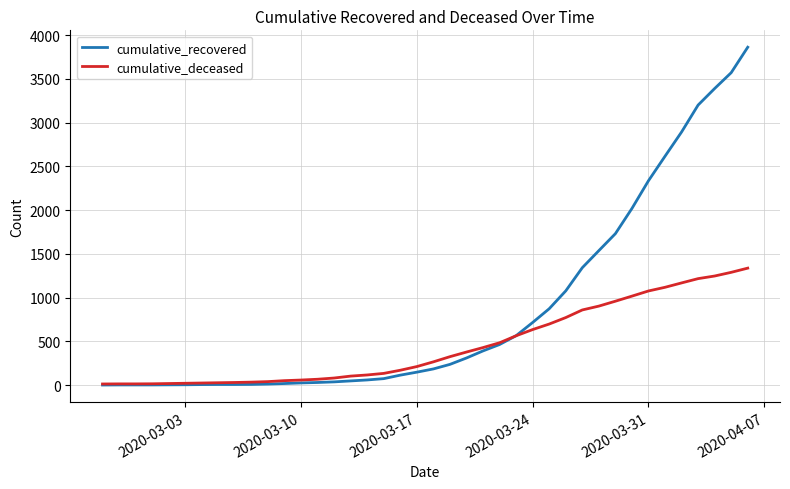

Does the chart display data point markers on the line(s)?

No